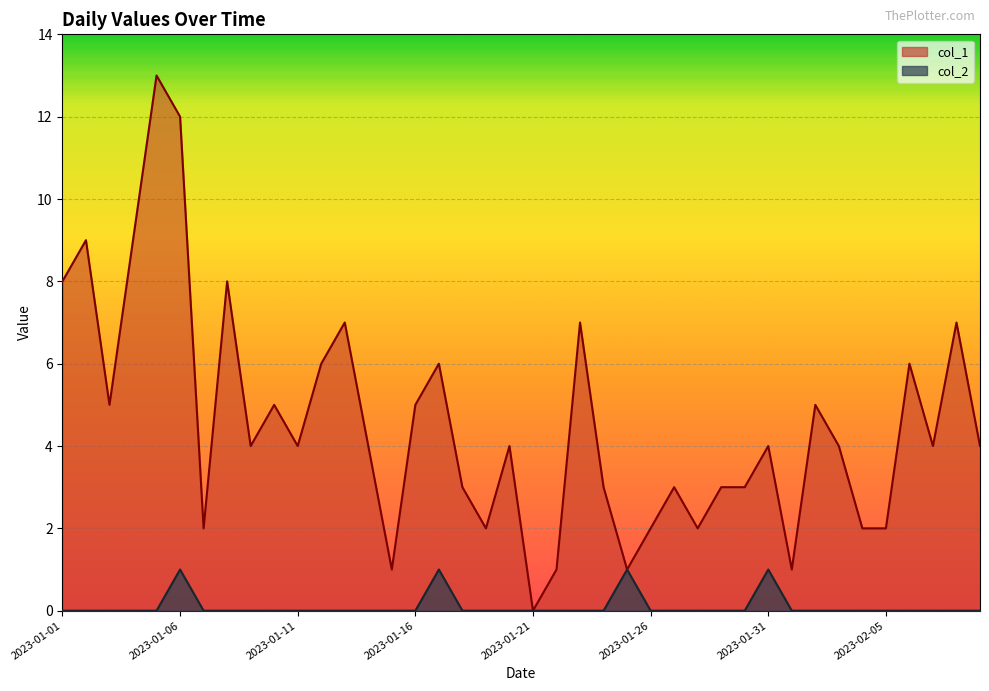

Which label corresponds to the largest value in the chart?

2023-01-05